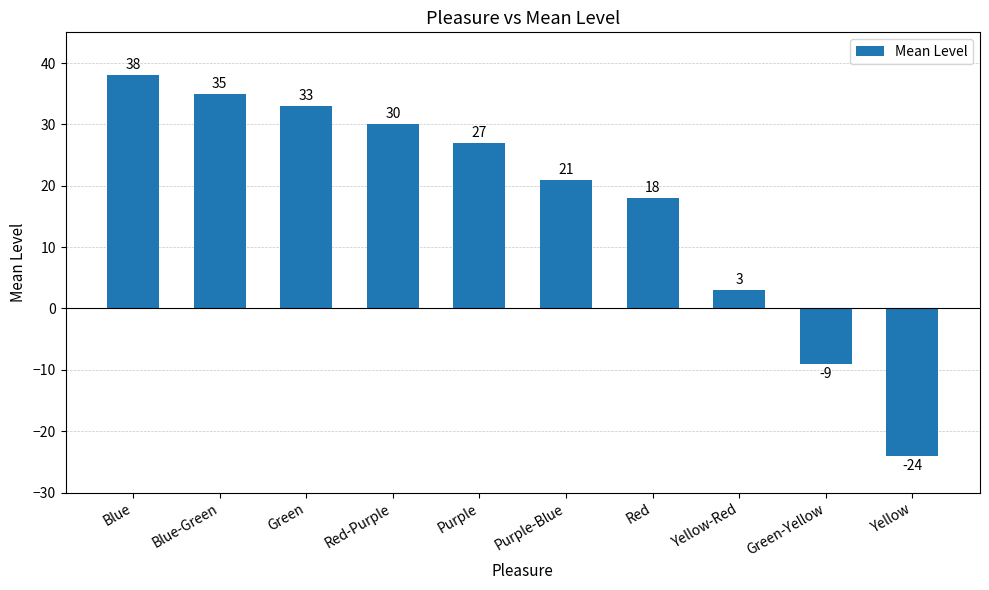

How many data points does each series have?

10